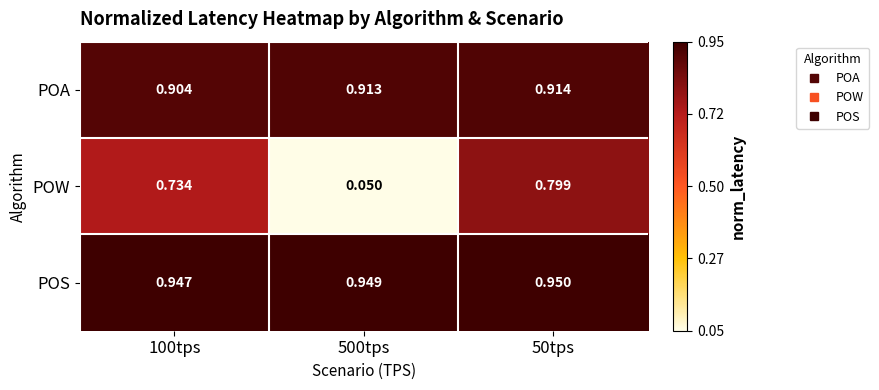

Which series has the largest range (max minus min)?

POW